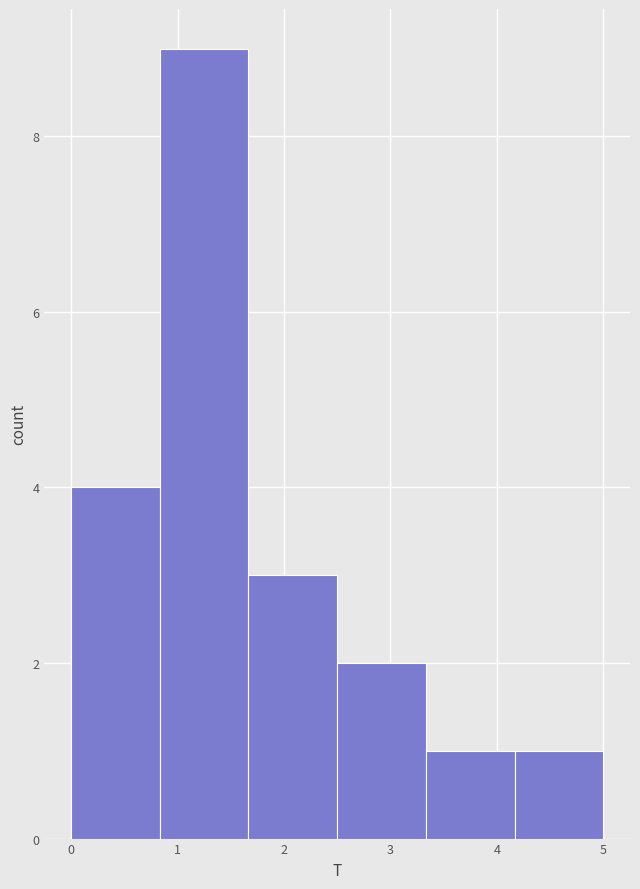

What is the height of the bar covering 0.0 to 0.8 on the x-axis? Neither the bar edges nor the heights are printed on the chart, so give them approximately, as read against the axes.

4